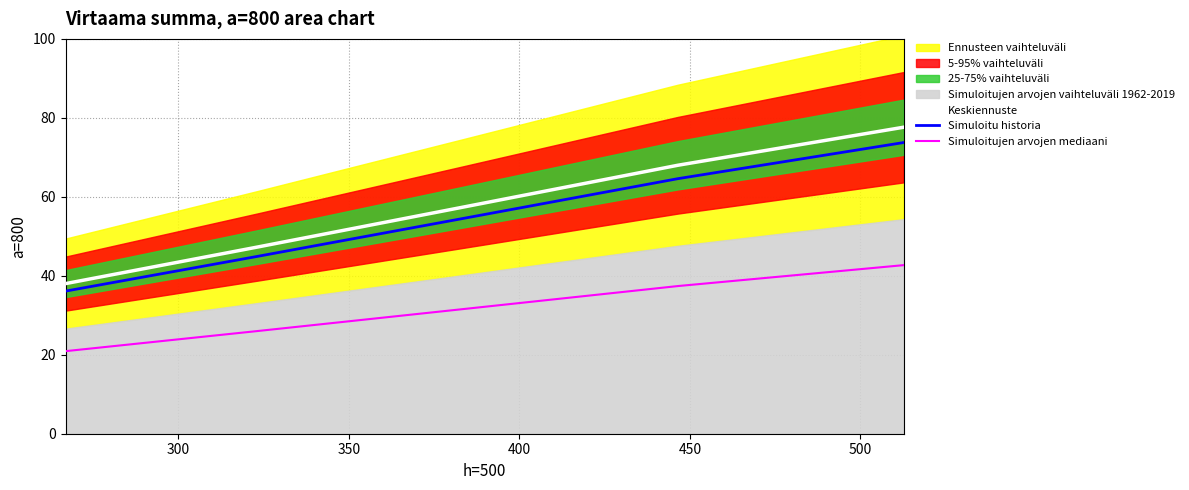

True or false: Simuloitujen arvojen mediaani has more than 0 points higher than both neighbors.

False